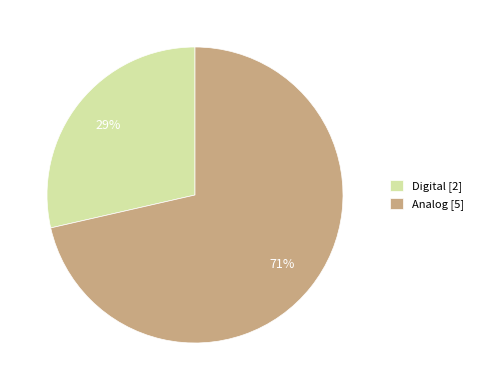

Combined, do Analog and Digital account for over 50%?

Yes